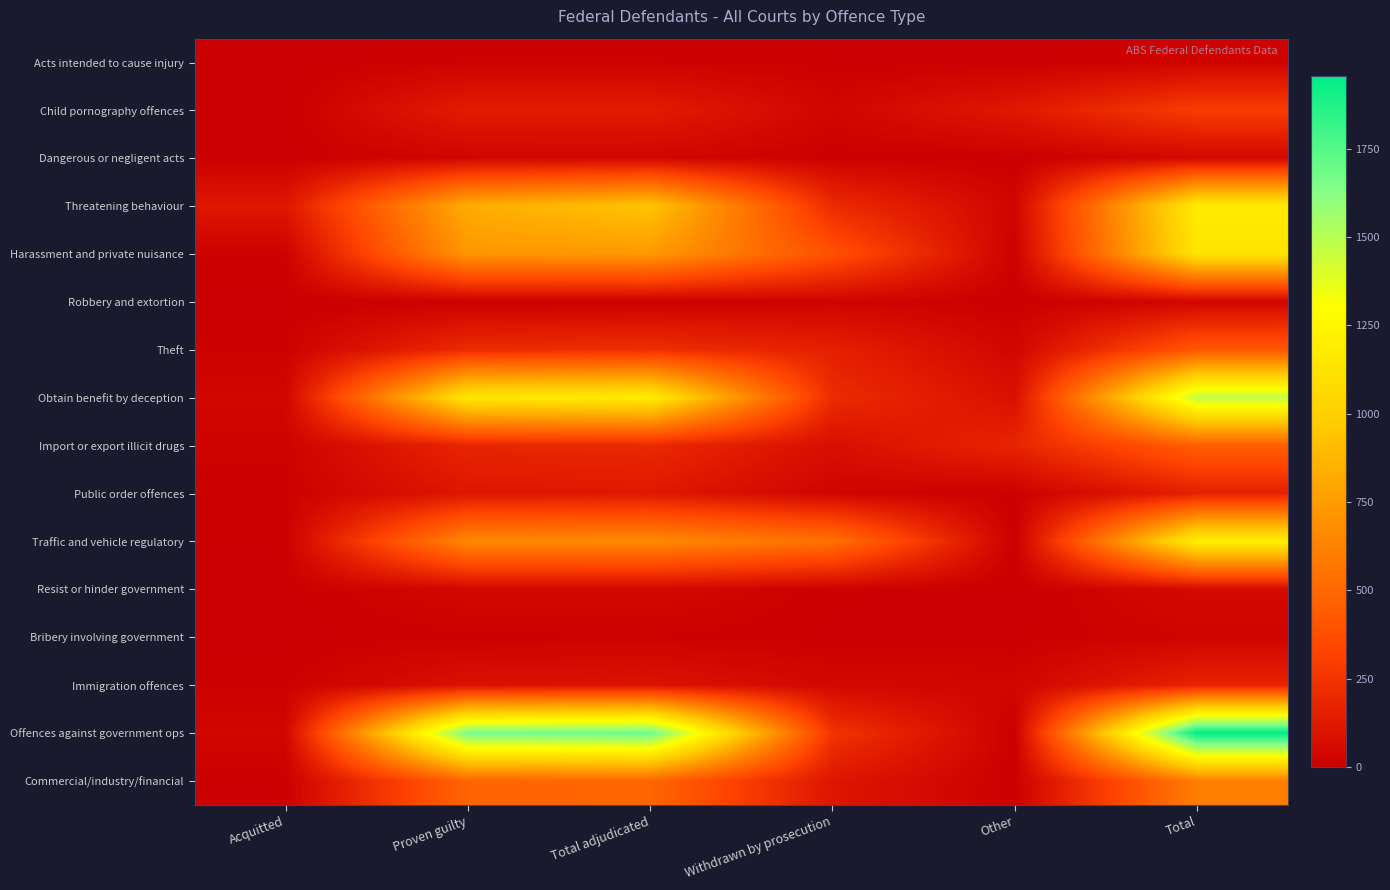

Reading right to left, transcribe all the data shown in this chart.

Acts intended to cause injury: Total=21	Other=0	Withdrawn by prosecution=7	Total adjudicated=14	Proven guilty=14	Acquitted=0
Child pornography offences: Total=291	Other=121	Withdrawn by prosecution=32	Total adjudicated=138	Proven guilty=138	Acquitted=0
Dangerous or negligent acts: Total=43	Other=3	Withdrawn by prosecution=7	Total adjudicated=33	Proven guilty=30	Acquitted=3
Threatening behaviour: Total=1177	Other=28	Withdrawn by prosecution=208	Total adjudicated=941	Proven guilty=826	Acquitted=115
Harassment and private nuisance: Total=1136	Other=10	Withdrawn by prosecution=389	Total adjudicated=737	Proven guilty=724	Acquitted=13
Robbery and extortion: Total=29	Other=3	Withdrawn by prosecution=23	Total adjudicated=3	Proven guilty=3	Acquitted=0
Theft: Total=418	Other=36	Withdrawn by prosecution=157	Total adjudicated=222	Proven guilty=208	Acquitted=14
Obtain benefit by deception: Total=1479	Other=83	Withdrawn by prosecution=211	Total adjudicated=1185	Proven guilty=1151	Acquitted=34
Import or export illicit drugs: Total=456	Other=180	Withdrawn by prosecution=76	Total adjudicated=200	Proven guilty=182	Acquitted=18
Public order offences: Total=155	Other=6	Withdrawn by prosecution=27	Total adjudicated=122	Proven guilty=112	Acquitted=10
Traffic and vehicle regulatory: Total=1209	Other=0	Withdrawn by prosecution=544	Total adjudicated=665	Proven guilty=658	Acquitted=7
Resist or hinder government: Total=52	Other=0	Withdrawn by prosecution=9	Total adjudicated=43	Proven guilty=40	Acquitted=3
Bribery involving government: Total=24	Other=5	Withdrawn by prosecution=5	Total adjudicated=14	Proven guilty=11	Acquitted=3
Immigration offences: Total=172	Other=33	Withdrawn by prosecution=42	Total adjudicated=97	Proven guilty=86	Acquitted=11
Offences against government ops: Total=1955	Other=4	Withdrawn by prosecution=248	Total adjudicated=1703	Proven guilty=1670	Acquitted=33
Commercial/industry/financial: Total=604	Other=4	Withdrawn by prosecution=109	Total adjudicated=491	Proven guilty=485	Acquitted=6